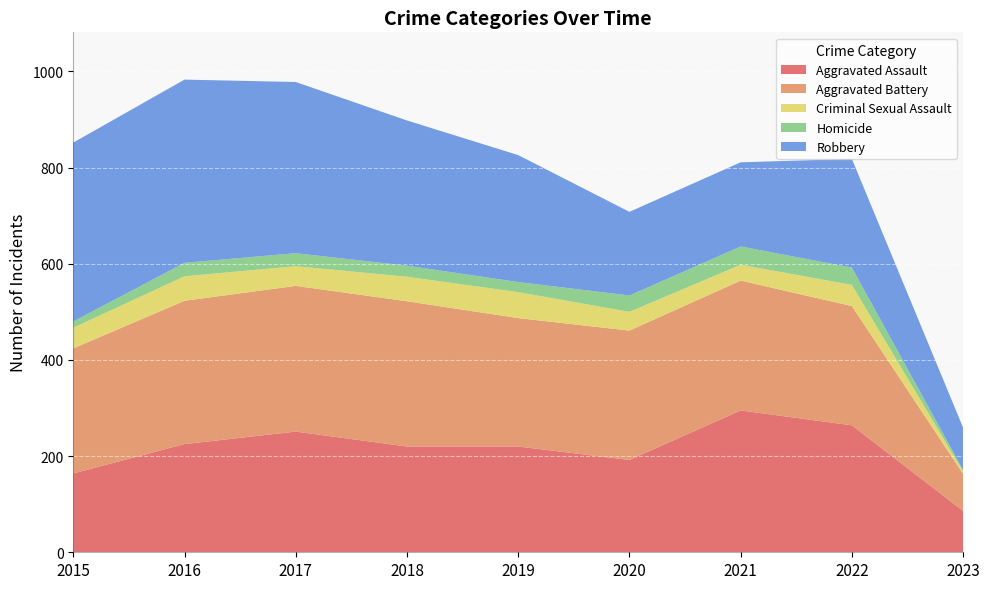

Reading left to right, what are all the values shown in this chart?

Aggravated Assault: 164	225	251	220	220	192	295	264	86
Aggravated Battery: 260	298	303	302	267	269	270	248	77
Criminal Sexual Assault: 43	51	41	51	54	39	33	44	5
Homicide: 13	28	27	23	21	34	38	36	3
Robbery: 372	381	356	302	264	174	175	226	88